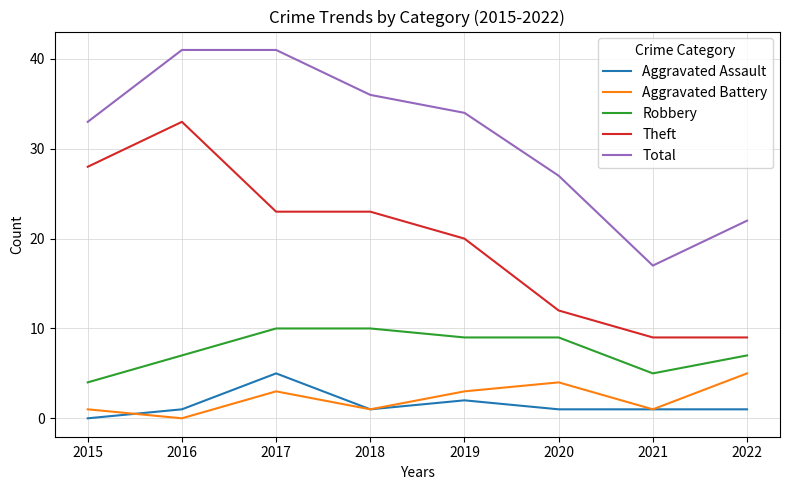

The value of Total at 2020 is 27. True or false?

True